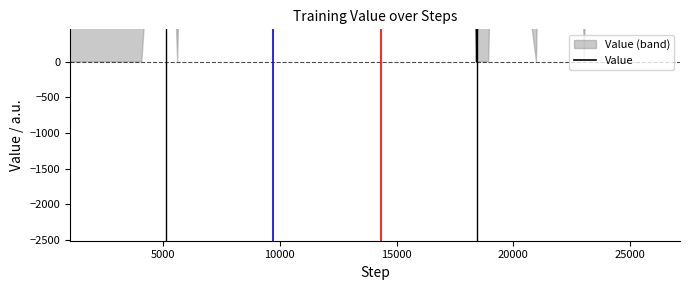

Count the number of categories in the chart.

40